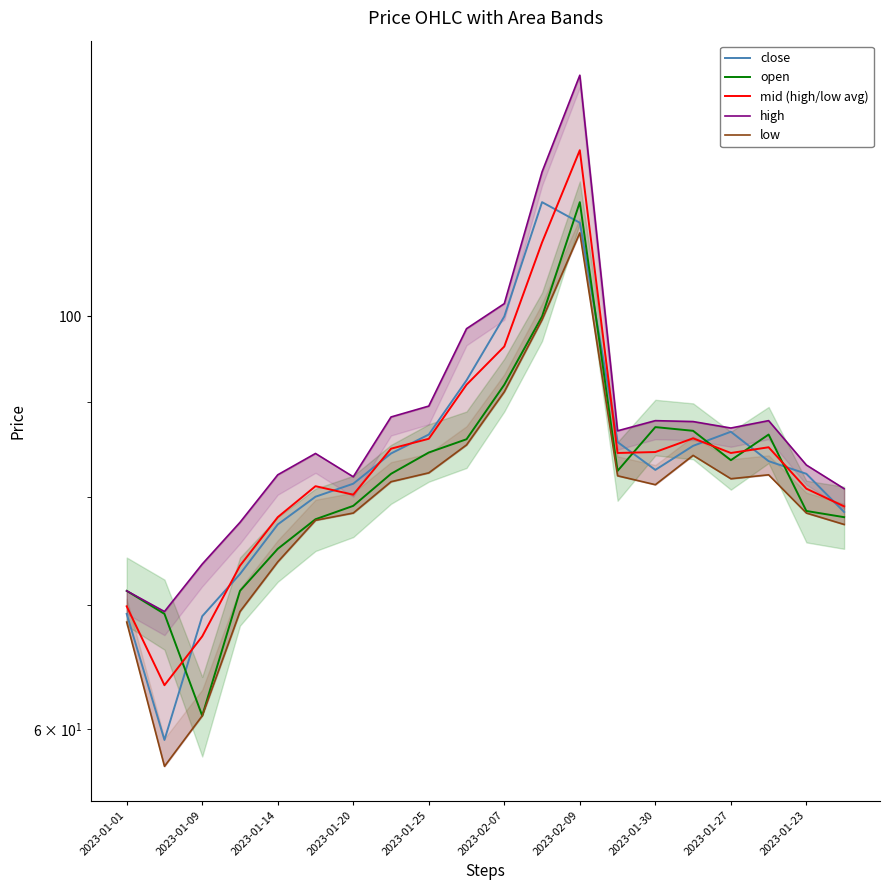

True or false: mid (high/low avg) and low intersect in this chart.

False